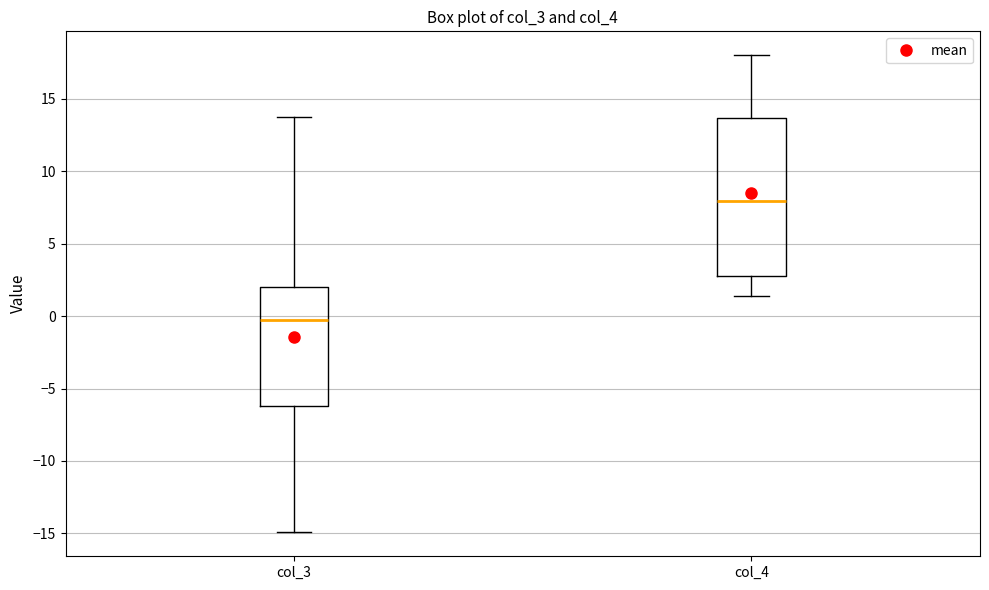

Reading left to right, transcribe this box plot: for each box, give where its median line is, the range the box spans, and where its two whiskers end, as read against the y-axis. The values are not printed on the chart, so give them approximately, as read against the axis.

col_3: median -0.5, box -6.0 to 2.0, whiskers -15.0 to 14.0
col_4: median 8.0, box 3.0 to 13.5, whiskers 1.5 to 18.0